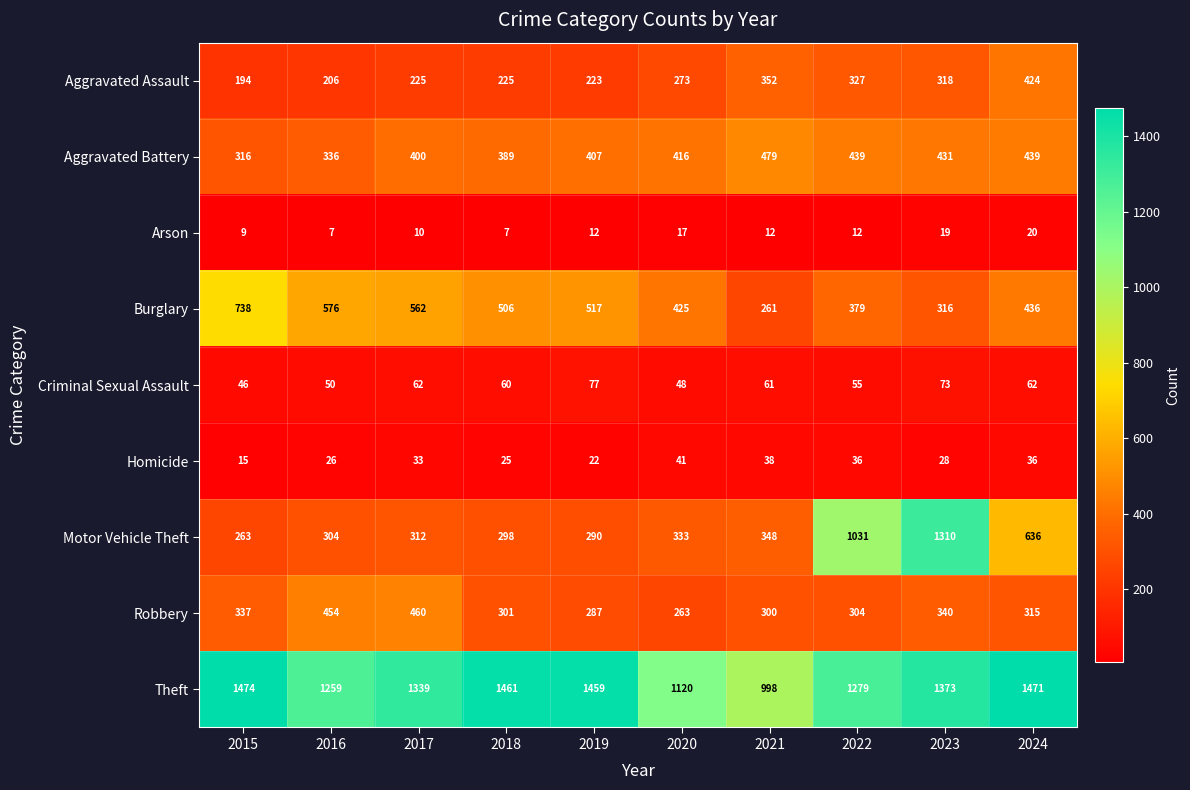

Which label corresponds to the largest value in the chart?

2015